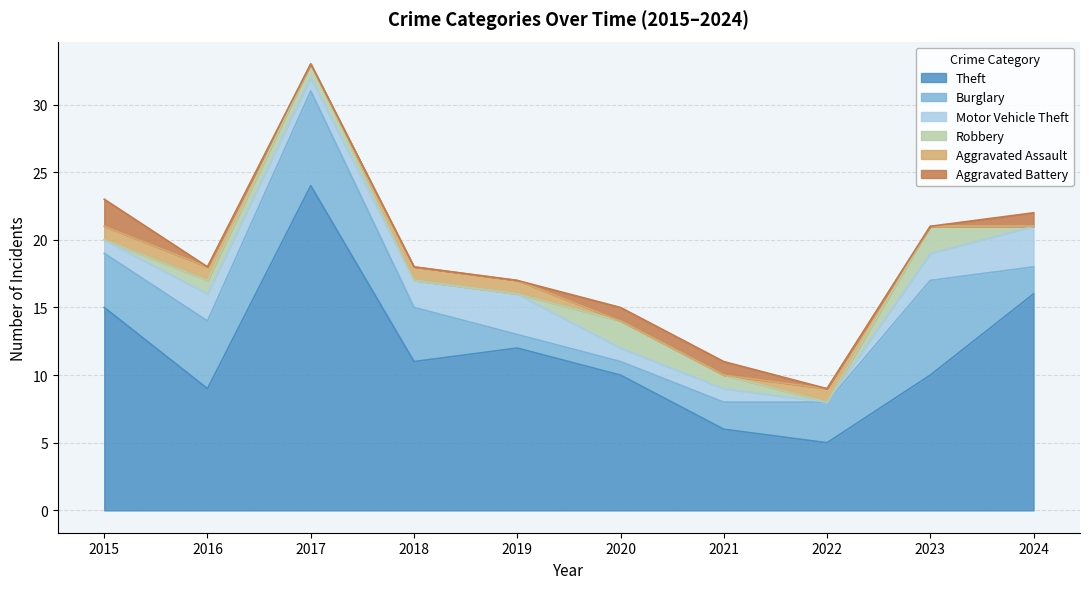

Which has a higher value, 2018 or 2017?

2017